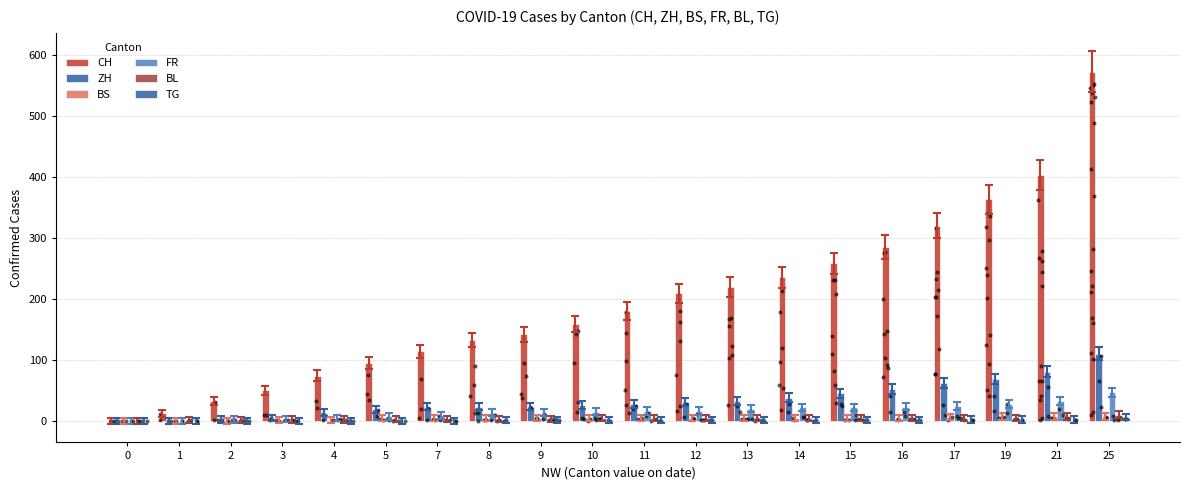

What are all the series names shown in the legend?

CH, ZH, BS, FR, BL, TG